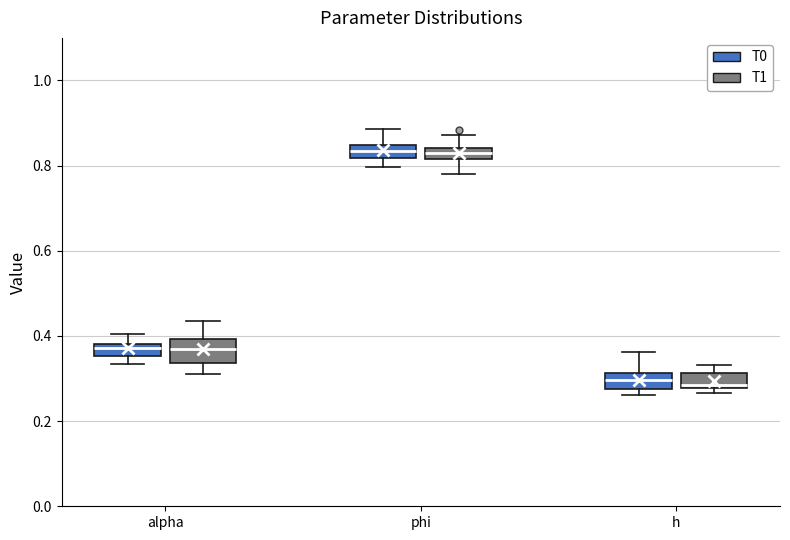

Where is the upper edge of the box for h (T1) on the y-axis? The values are not printed on the chart, so give them approximately, as read against the axis.

0.32